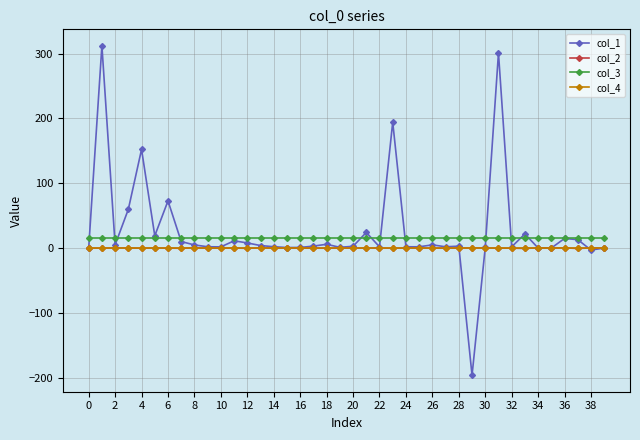

What is the greatest value displayed?

312.1